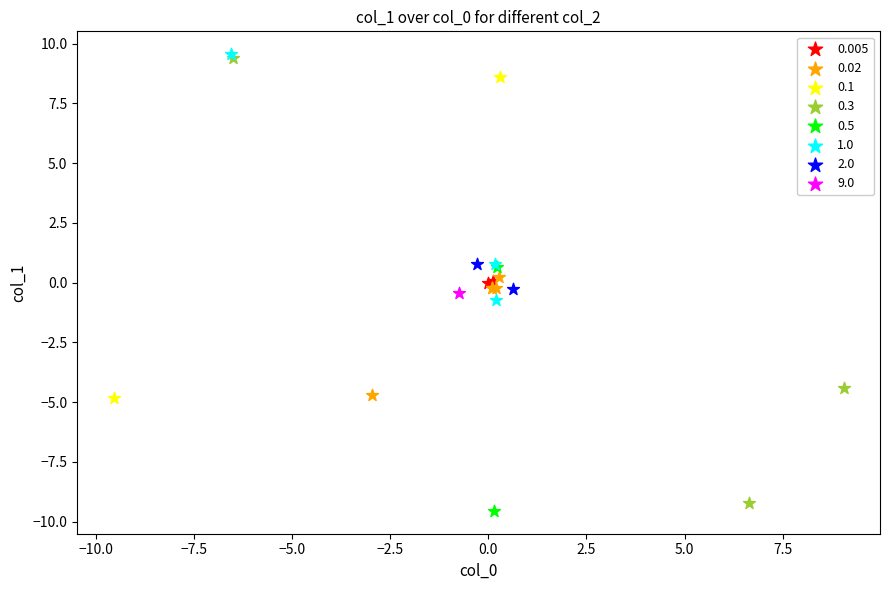

Which series contains the lowest Y value?

0.5